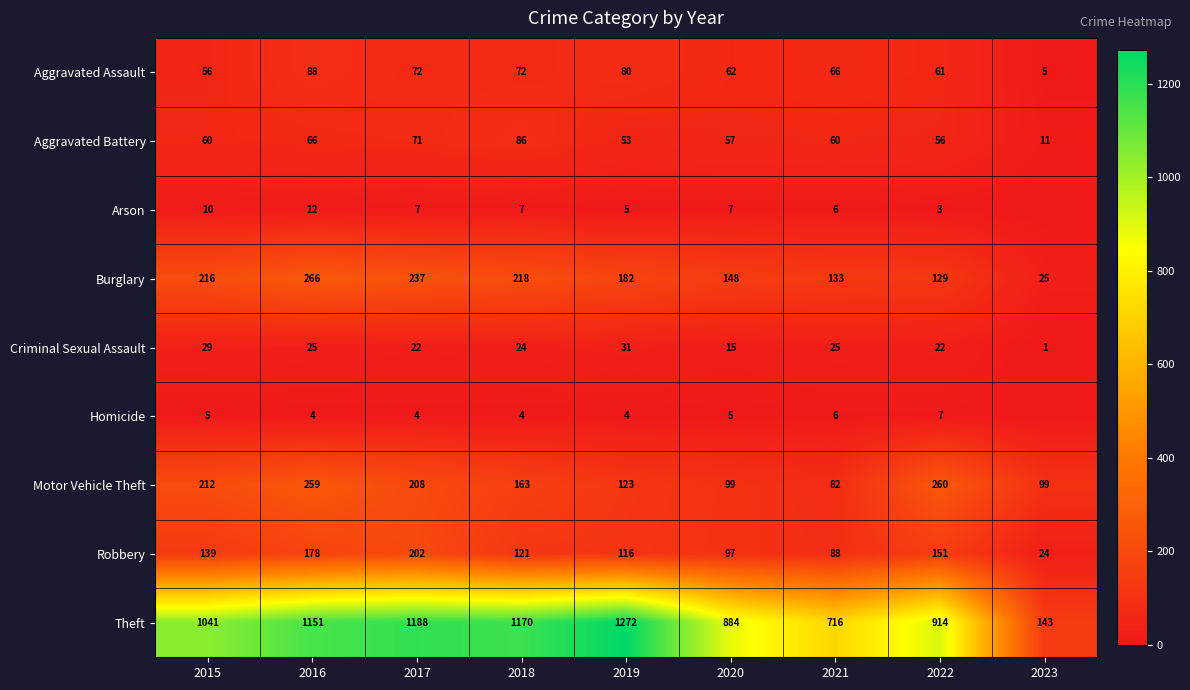

Which series changed the most between 2021 and 2022?

Theft